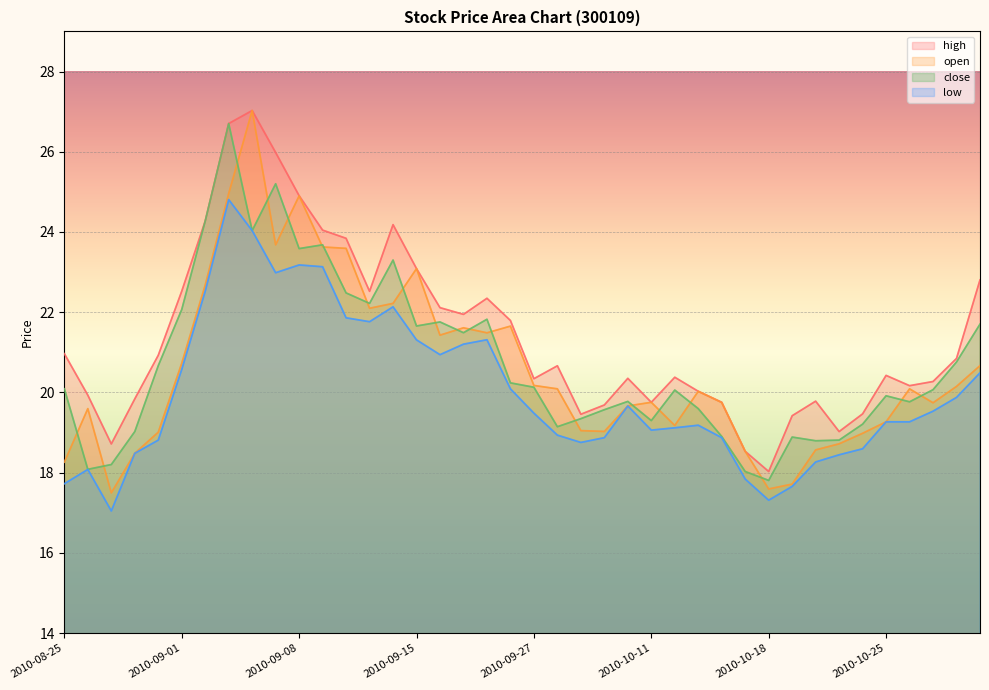

True or false: low and high intersect in this chart.

False